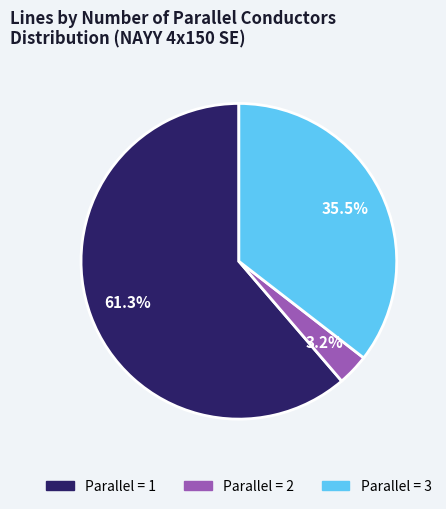

Is there any slice that represents more than half of the pie?

Yes